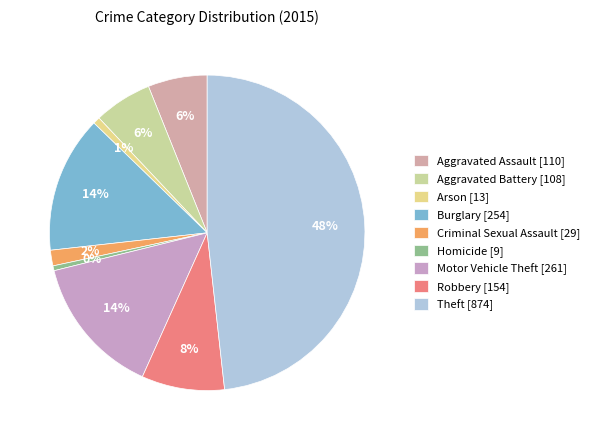

What is the ratio of the value at Theft to the value at Criminal Sexual Assault?

30.1